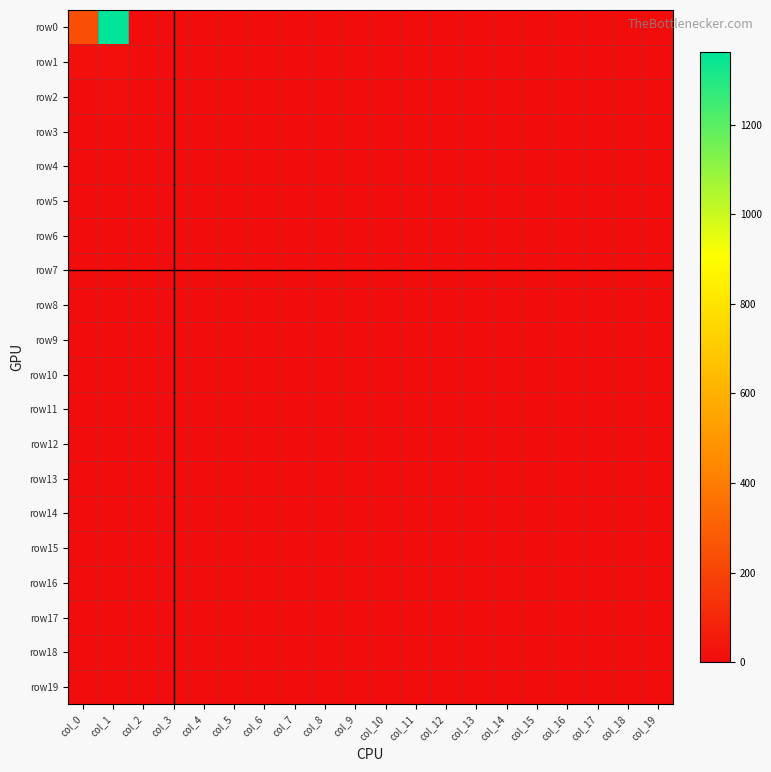

Reading left to right, extract all data points from this chart.

row0: col_0=236	col_1=1362	col_2=0	col_3=0	col_4=0	col_5=0	col_6=0	col_7=0	col_8=0	col_9=0	col_10=0	col_11=0	col_12=0	col_13=0	col_14=0	col_15=0	col_16=0	col_17=0	col_18=0	col_19=0
row1: col_0=14	col_1=15	col_2=0	col_3=0	col_4=0	col_5=0	col_6=0	col_7=0	col_8=0	col_9=0	col_10=0	col_11=0	col_12=0	col_13=0	col_14=0	col_15=0	col_16=0	col_17=0	col_18=0	col_19=0
row2: col_0=3	col_1=9	col_2=0	col_3=0	col_4=0	col_5=0	col_6=0	col_7=0	col_8=0	col_9=0	col_10=0	col_11=0	col_12=0	col_13=0	col_14=0	col_15=0	col_16=0	col_17=0	col_18=0	col_19=0
row3: col_0=3	col_1=5	col_2=0	col_3=0	col_4=0	col_5=0	col_6=0	col_7=0	col_8=0	col_9=0	col_10=0	col_11=0	col_12=0	col_13=0	col_14=0	col_15=0	col_16=0	col_17=0	col_18=0	col_19=0
row4: col_0=0	col_1=1	col_2=0	col_3=0	col_4=0	col_5=0	col_6=0	col_7=0	col_8=0	col_9=0	col_10=0	col_11=0	col_12=0	col_13=0	col_14=0	col_15=0	col_16=0	col_17=0	col_18=0	col_19=0
row5: col_0=3	col_1=1	col_2=0	col_3=0	col_4=0	col_5=0	col_6=0	col_7=0	col_8=0	col_9=0	col_10=0	col_11=0	col_12=0	col_13=0	col_14=0	col_15=0	col_16=0	col_17=0	col_18=0	col_19=0
row6: col_0=2	col_1=0	col_2=0	col_3=0	col_4=0	col_5=0	col_6=0	col_7=0	col_8=0	col_9=0	col_10=0	col_11=0	col_12=0	col_13=0	col_14=0	col_15=0	col_16=0	col_17=0	col_18=0	col_19=0
row7: col_0=0	col_1=1	col_2=0	col_3=0	col_4=0	col_5=0	col_6=0	col_7=0	col_8=0	col_9=0	col_10=0	col_11=0	col_12=0	col_13=0	col_14=0	col_15=0	col_16=0	col_17=0	col_18=0	col_19=0
row8: col_0=1	col_1=0	col_2=0	col_3=0	col_4=0	col_5=0	col_6=0	col_7=0	col_8=0	col_9=0	col_10=0	col_11=0	col_12=0	col_13=0	col_14=0	col_15=0	col_16=0	col_17=0	col_18=0	col_19=0
row9: col_0=1	col_1=0	col_2=0	col_3=0	col_4=0	col_5=0	col_6=0	col_7=0	col_8=0	col_9=0	col_10=0	col_11=0	col_12=0	col_13=0	col_14=0	col_15=0	col_16=0	col_17=0	col_18=0	col_19=0
row10: col_0=1	col_1=0	col_2=0	col_3=0	col_4=0	col_5=0	col_6=0	col_7=0	col_8=0	col_9=0	col_10=0	col_11=0	col_12=0	col_13=0	col_14=0	col_15=0	col_16=0	col_17=0	col_18=0	col_19=0
row11: col_0=0	col_1=0	col_2=0	col_3=0	col_4=0	col_5=0	col_6=0	col_7=0	col_8=0	col_9=0	col_10=0	col_11=0	col_12=0	col_13=0	col_14=0	col_15=0	col_16=0	col_17=0	col_18=0	col_19=0
row12: col_0=0	col_1=0	col_2=0	col_3=0	col_4=0	col_5=0	col_6=0	col_7=0	col_8=0	col_9=0	col_10=0	col_11=0	col_12=0	col_13=0	col_14=0	col_15=0	col_16=0	col_17=0	col_18=0	col_19=0
row13: col_0=1	col_1=0	col_2=0	col_3=0	col_4=0	col_5=0	col_6=0	col_7=0	col_8=0	col_9=0	col_10=0	col_11=0	col_12=0	col_13=0	col_14=0	col_15=0	col_16=0	col_17=0	col_18=0	col_19=0
row14: col_0=0	col_1=0	col_2=0	col_3=0	col_4=0	col_5=0	col_6=0	col_7=0	col_8=0	col_9=0	col_10=0	col_11=0	col_12=0	col_13=0	col_14=0	col_15=0	col_16=0	col_17=0	col_18=0	col_19=0
row15: col_0=0	col_1=0	col_2=0	col_3=0	col_4=0	col_5=0	col_6=0	col_7=0	col_8=0	col_9=0	col_10=0	col_11=0	col_12=0	col_13=0	col_14=0	col_15=0	col_16=0	col_17=0	col_18=0	col_19=0
row16: col_0=0	col_1=0	col_2=0	col_3=0	col_4=0	col_5=0	col_6=0	col_7=0	col_8=0	col_9=0	col_10=0	col_11=0	col_12=0	col_13=0	col_14=0	col_15=0	col_16=0	col_17=0	col_18=0	col_19=0
row17: col_0=0	col_1=0	col_2=0	col_3=0	col_4=0	col_5=0	col_6=0	col_7=0	col_8=0	col_9=0	col_10=0	col_11=0	col_12=0	col_13=0	col_14=0	col_15=0	col_16=0	col_17=0	col_18=0	col_19=0
row18: col_0=0	col_1=0	col_2=0	col_3=0	col_4=0	col_5=0	col_6=0	col_7=0	col_8=0	col_9=0	col_10=0	col_11=0	col_12=0	col_13=0	col_14=0	col_15=0	col_16=0	col_17=0	col_18=0	col_19=0
row19: col_0=3	col_1=2	col_2=0	col_3=0	col_4=0	col_5=0	col_6=0	col_7=0	col_8=0	col_9=0	col_10=0	col_11=0	col_12=0	col_13=0	col_14=0	col_15=0	col_16=0	col_17=0	col_18=0	col_19=0